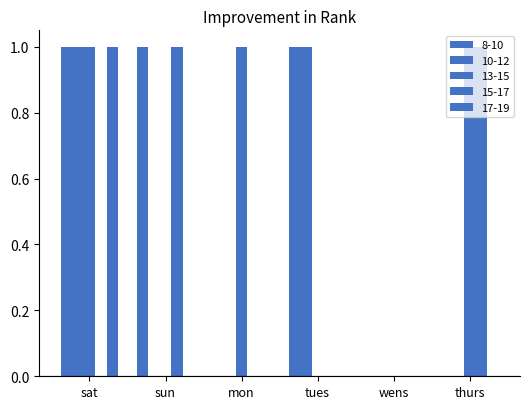

Which category has the lowest value in the 17-19 series?

sun